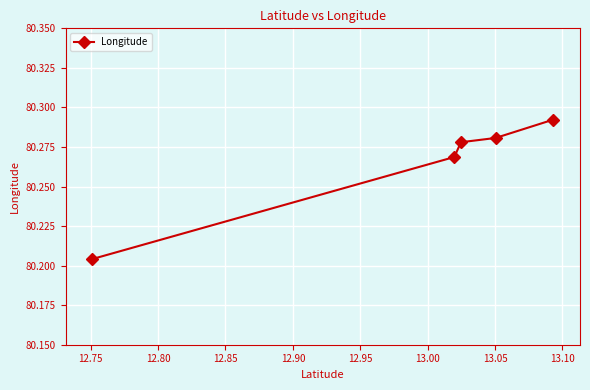

How many values are between 80 and 81?

5